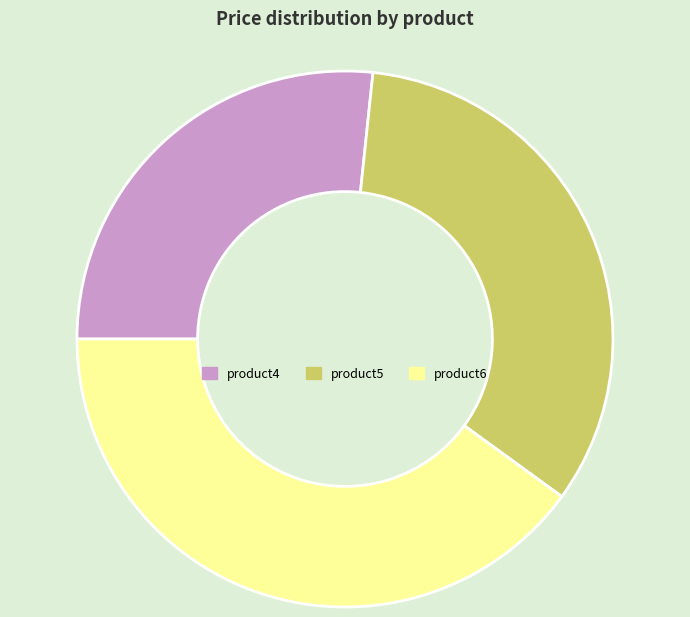

Which slice is the largest?

product6